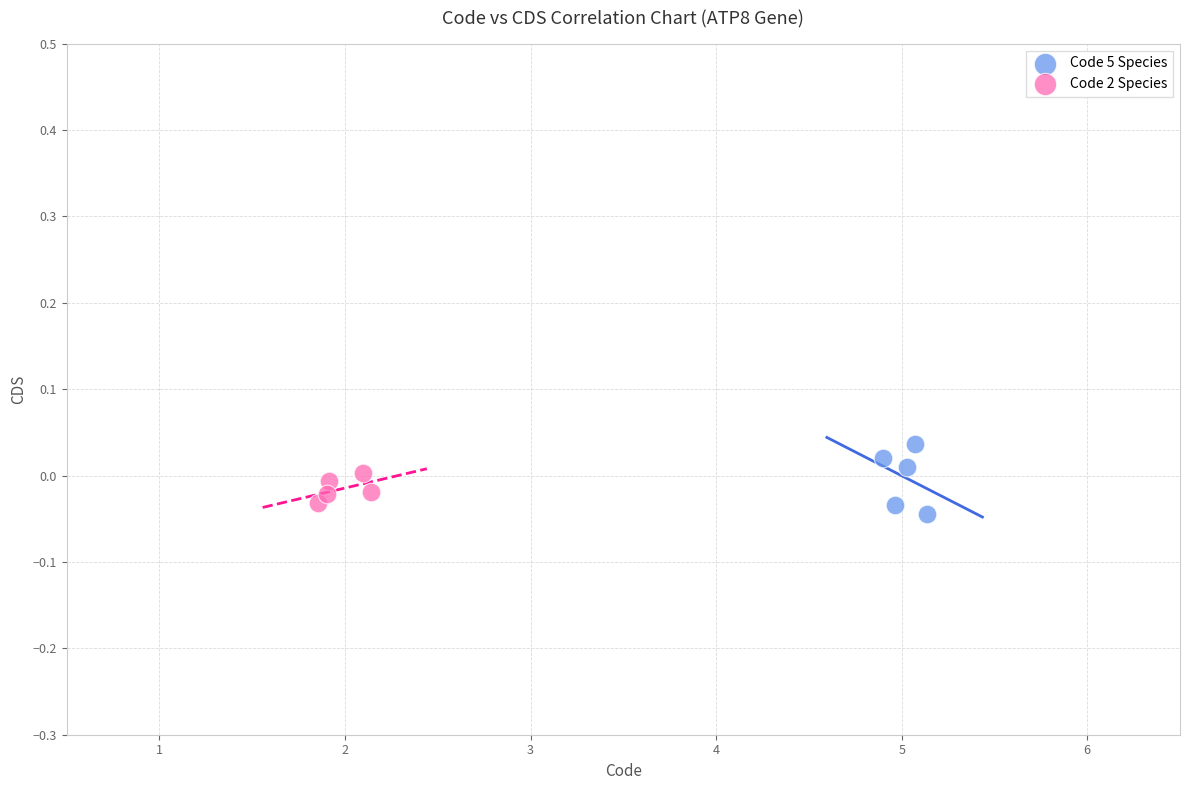

Which series reaches the minimum Y coordinate?

Code 5 Species